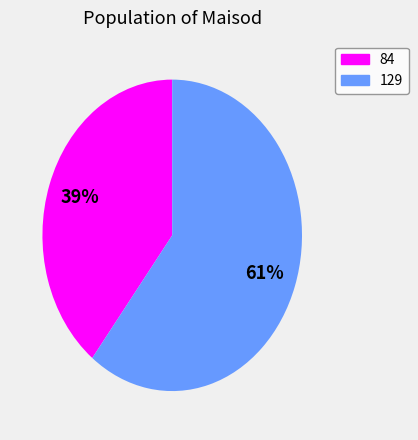

Is there a majority slice in this chart?

Yes